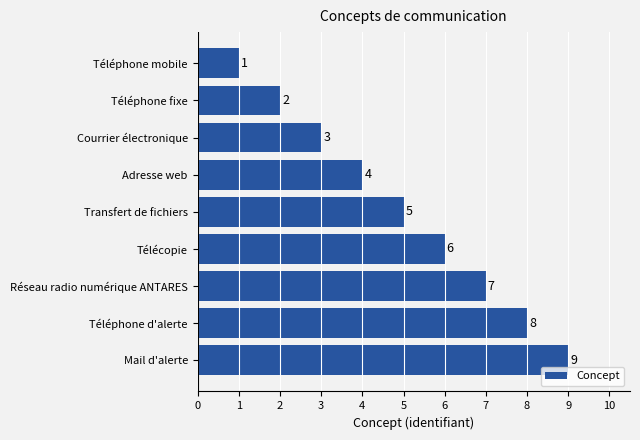

Does the chart contain stacked bars?

No